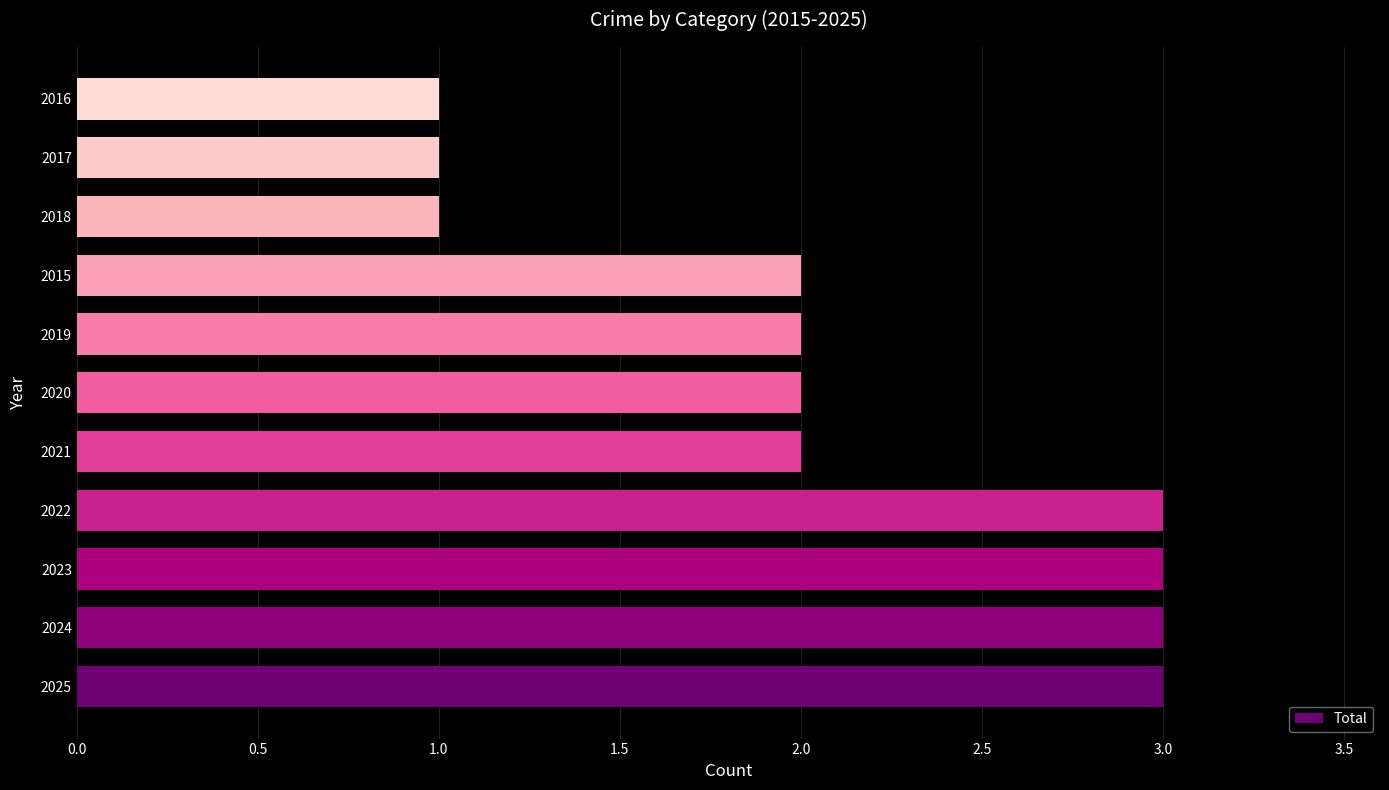

What is the maximum value shown in the chart?

3